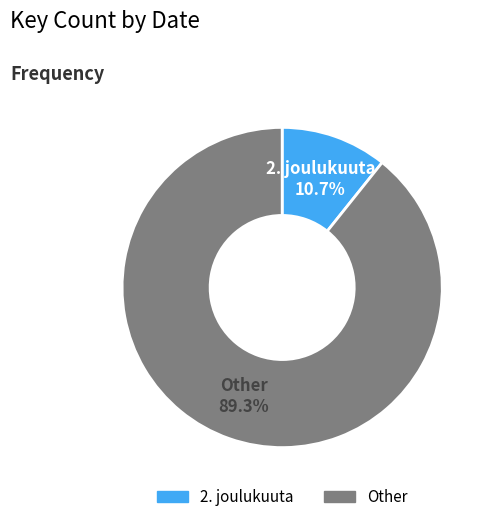

Does any single category account for the majority?

Yes